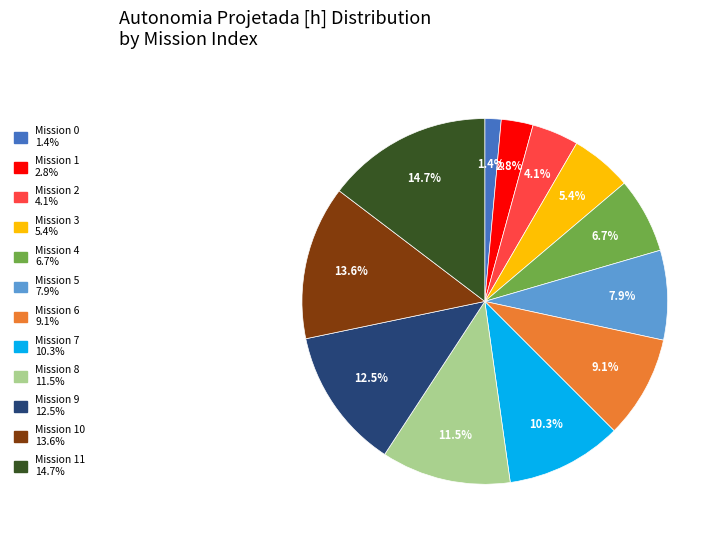

Does any single category account for the majority?

No